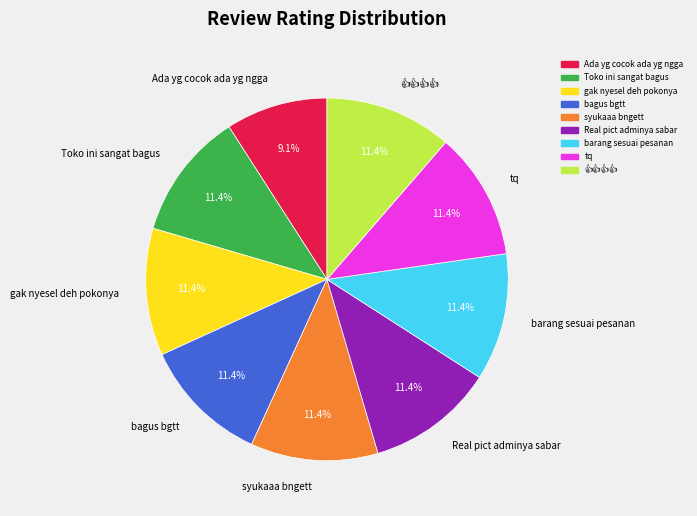

Combined, what portion of the pie is syukaaa bngett and gak nyesel deh pokonya?

22.7%